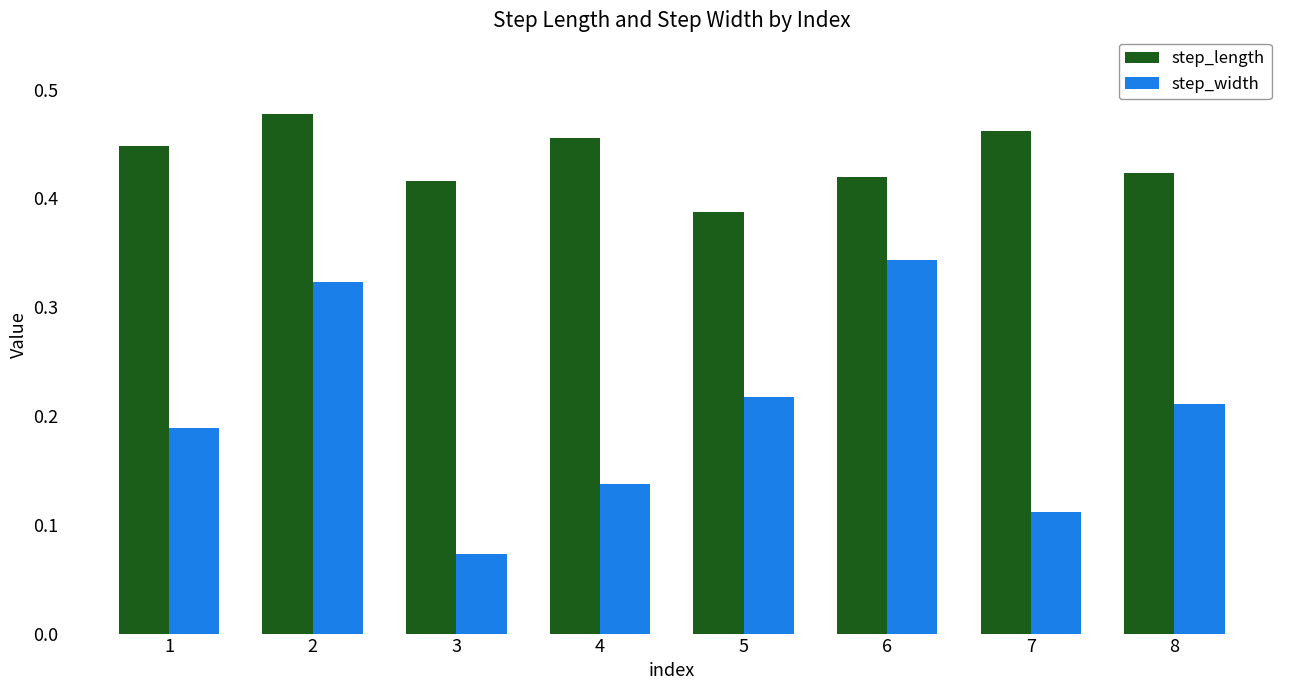

Is the value of step_width at 7 greater than the value of step_length at 7?

No